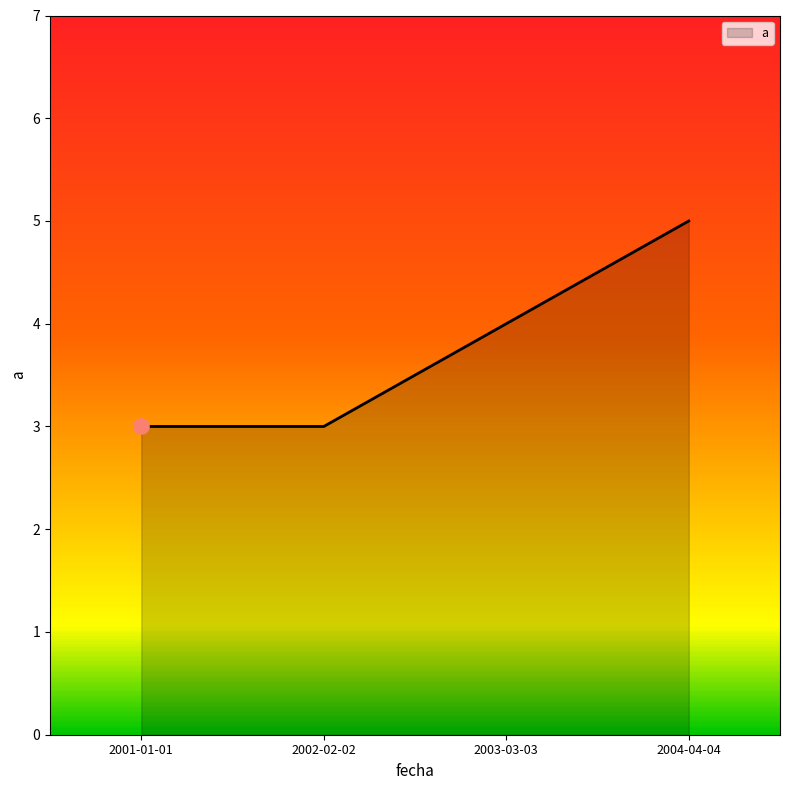

Between 2003-03-03 and 2001-01-01, which is larger?

2003-03-03